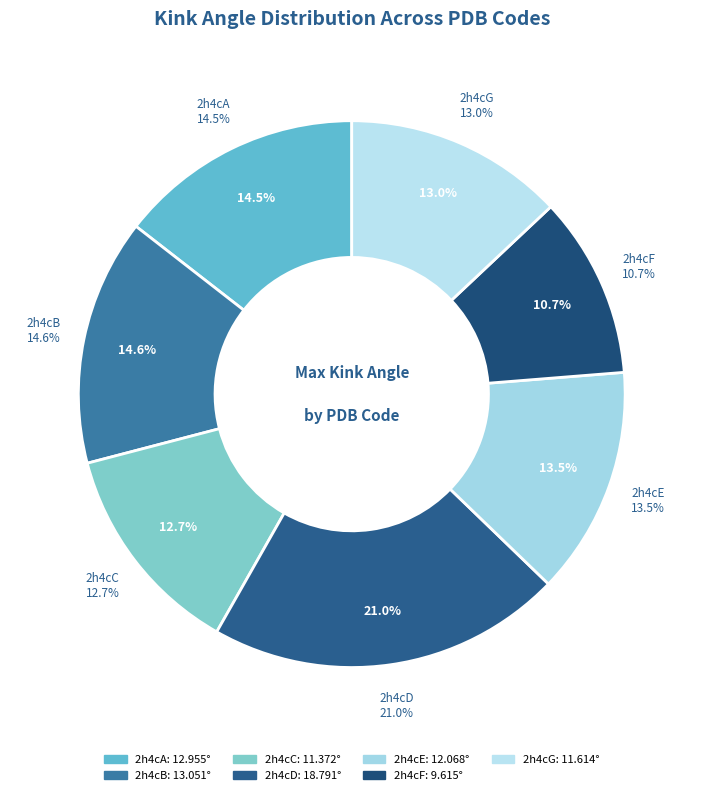

To the nearest percent, what is the difference between the largest and smallest slice percentages?

10%